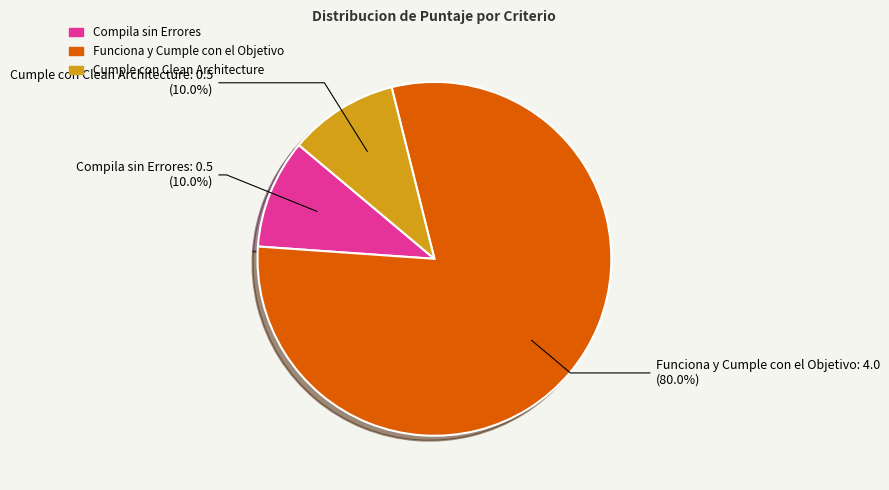

To the nearest percent, what is the average slice percentage?

33%